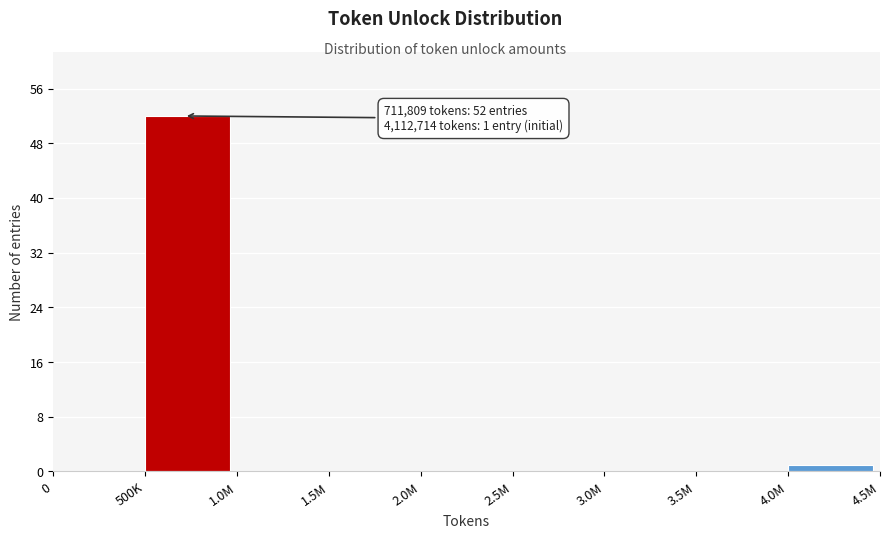

Reading left to right, transcribe all the data shown in this chart.

0=0	500K=52	1.0M=0	1.5M=0	2.0M=0	2.5M=0	3.0M=0	3.5M=0	4.0M=1